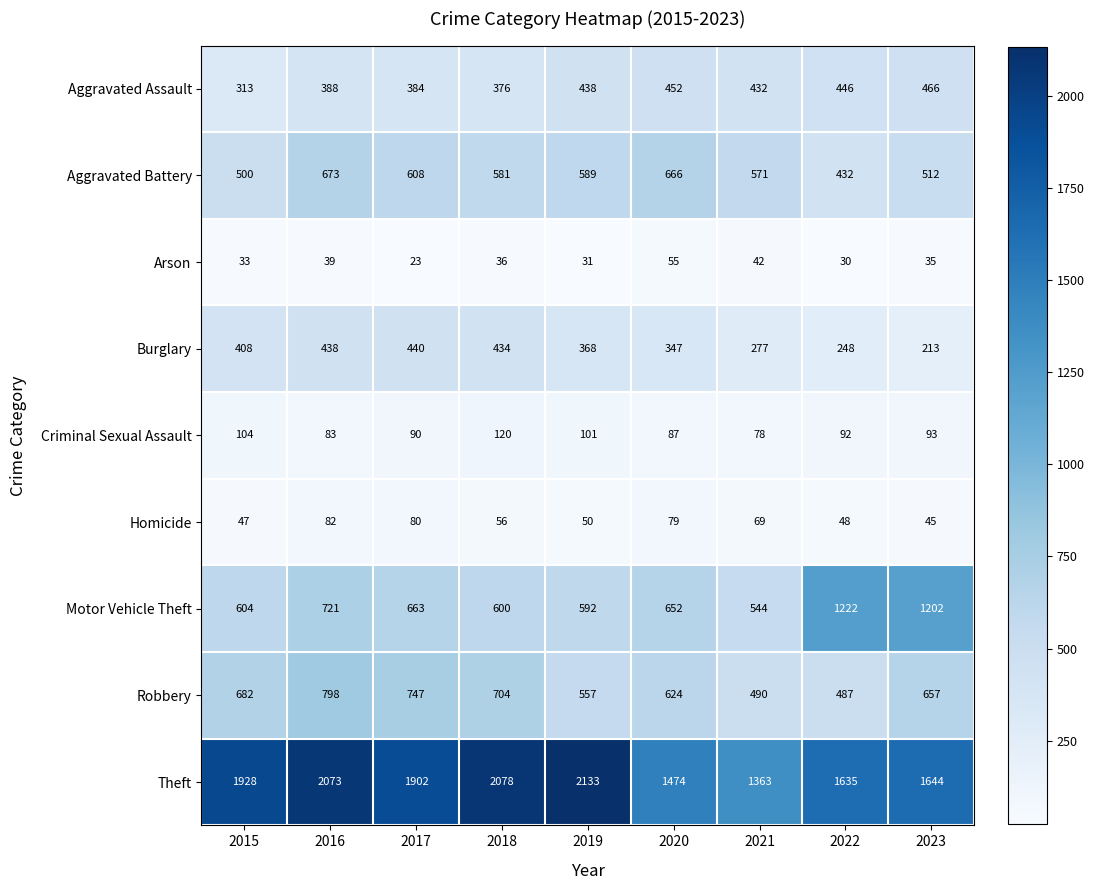

Is the value of Homicide at 2021 greater than the value of Aggravated Assault at 2016?

No